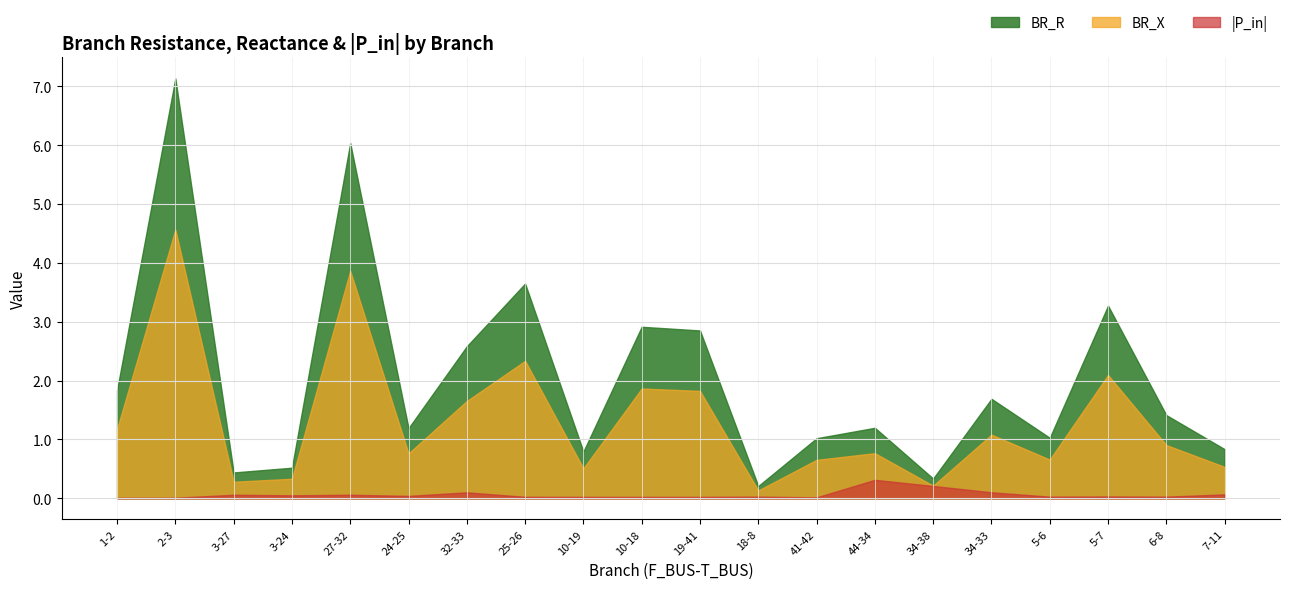

What position from the right is 19-41?

10